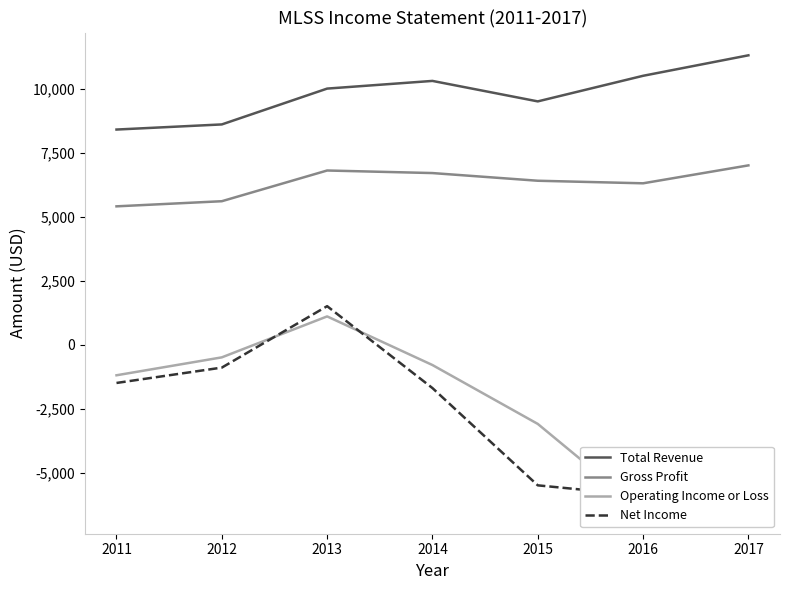

The Gross Profit series shows 2453 at 2015. True or false?

False